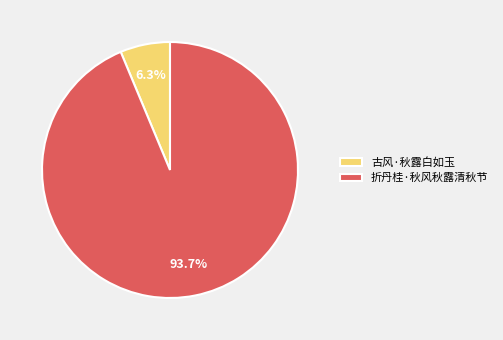

Count the number of slices in the pie.

2